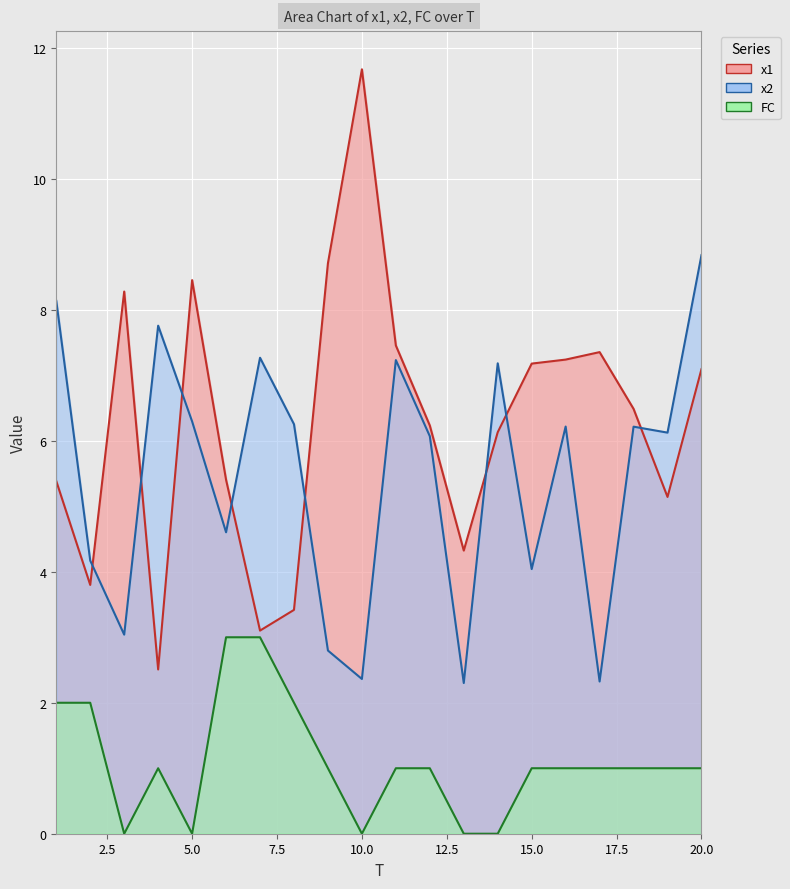

Rank the categories by x1 value from highest to lowest.

10, 9, 5, 3, 11, 17, 16, 15, 20, 18, 12, 14, 6, 1, 19, 13, 2, 8, 7, 4